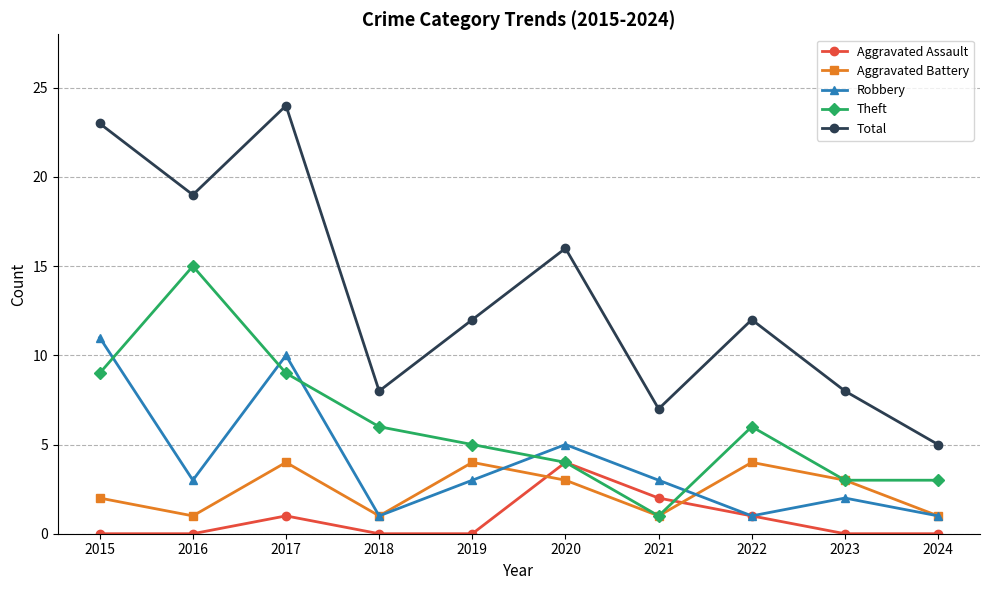

How many times do Aggravated Assault and Aggravated Battery cross each other?

2